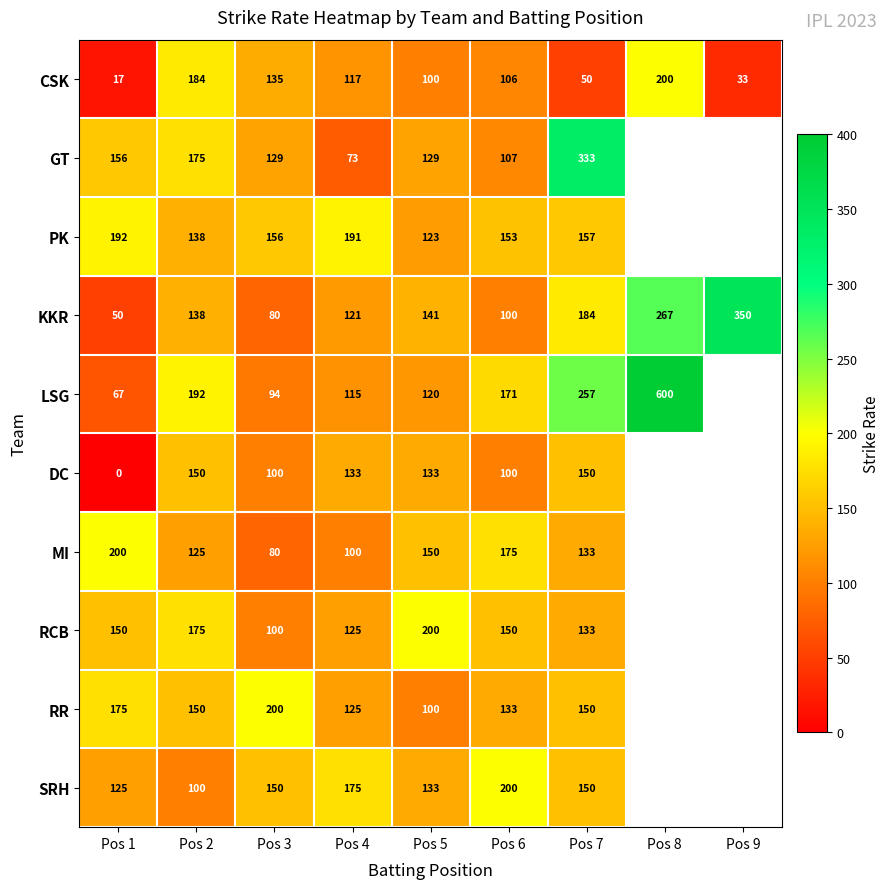

Between Pos 1 and Pos 4, which series saw the biggest shift?

DC